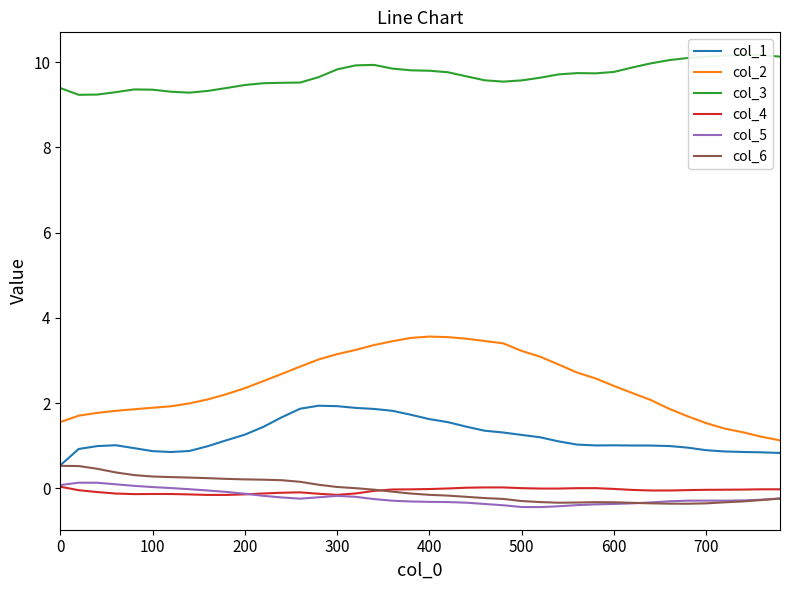

What is the highest value of the col_2 series?

3.6